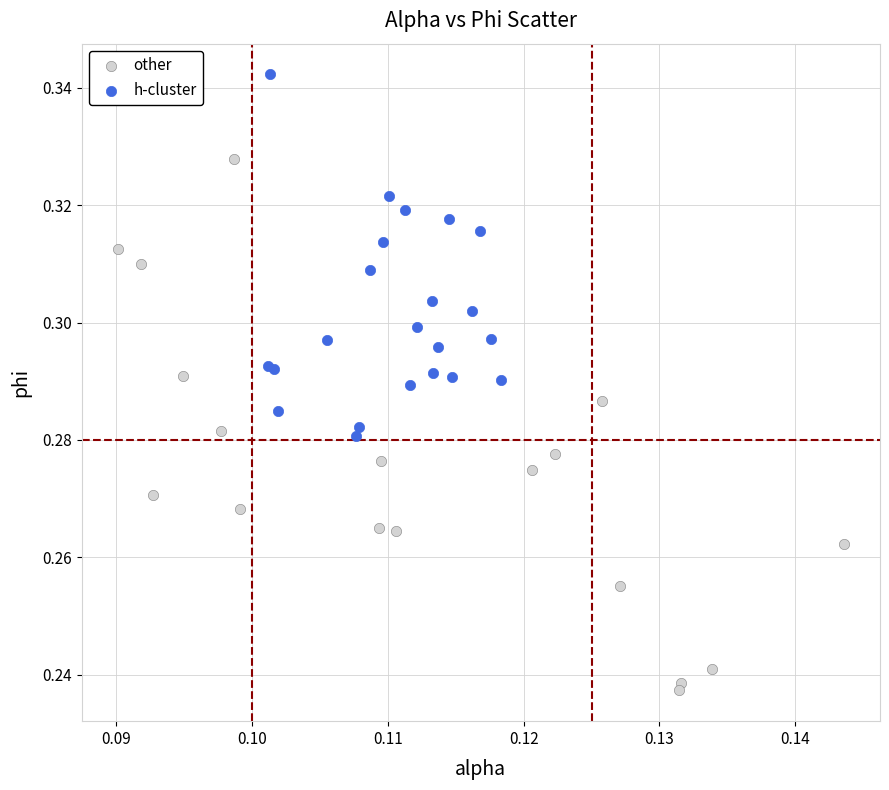

Which series has the widest spread of Y values?

other